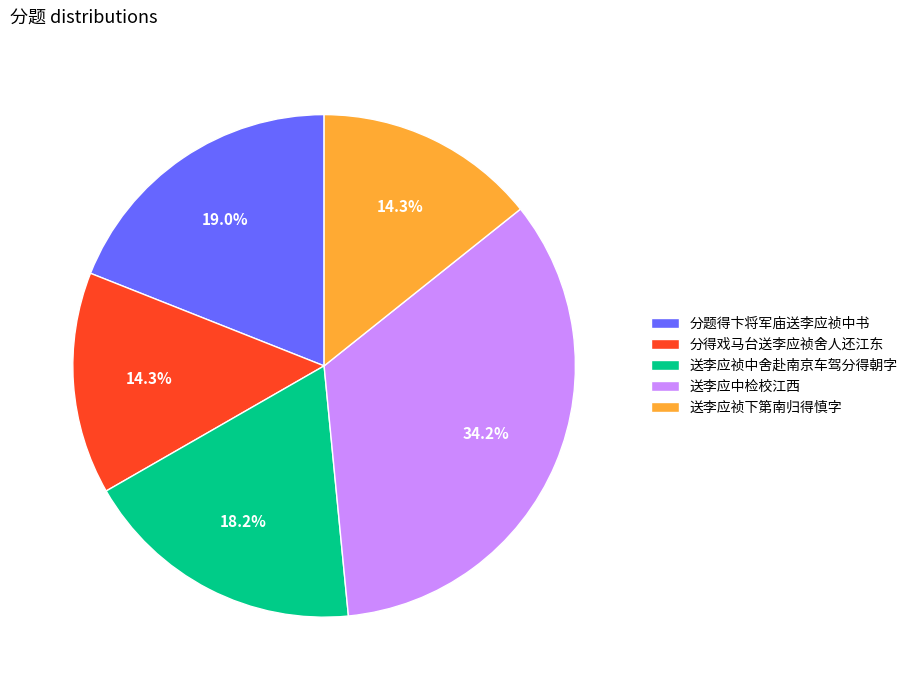

Approximately how many times larger is the value at 送李应祯下第南归得慎字 compared to 分得戏马台送李应祯舍人还江东?

1.0